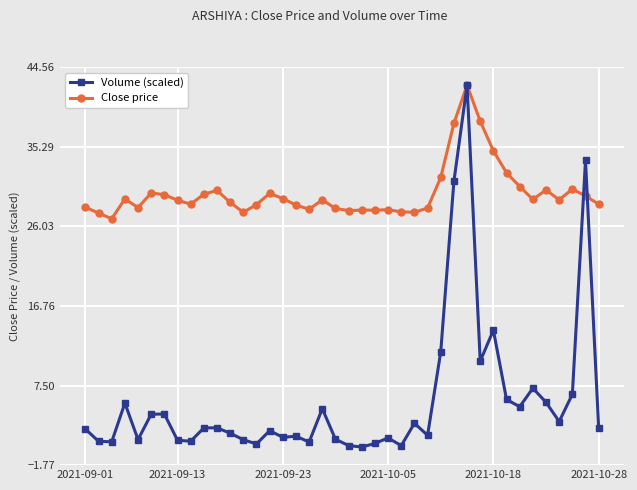

What is the sum of all Close price values?

1195.3